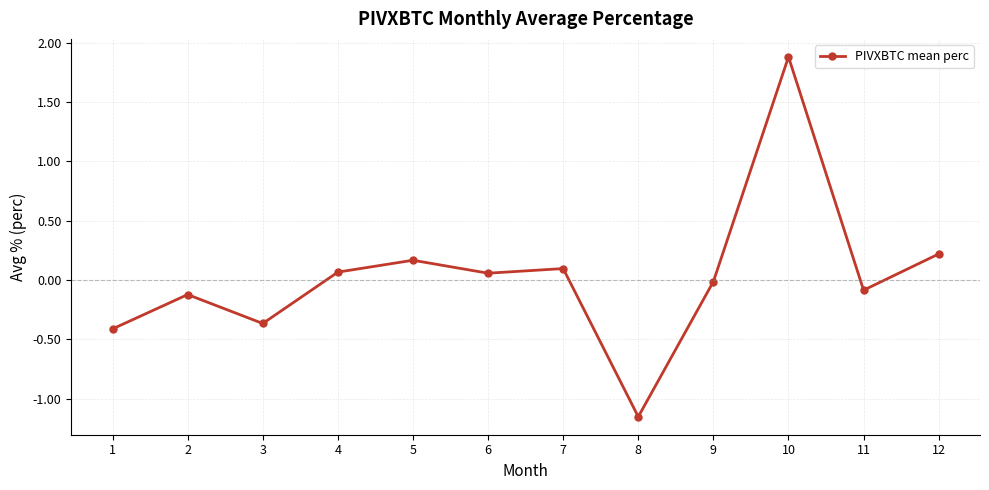

What is the maximum value shown in the chart?

1.9